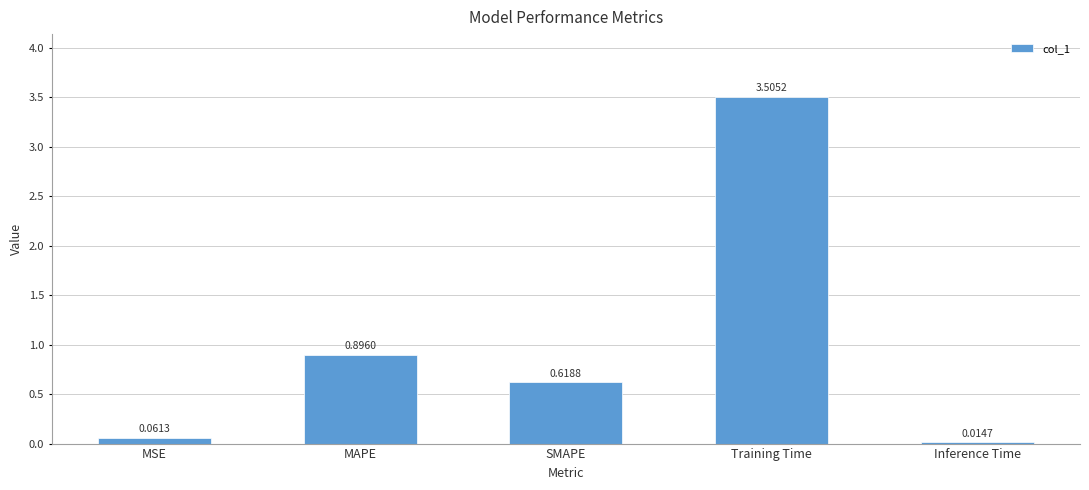

What is the greatest value displayed?

3.5